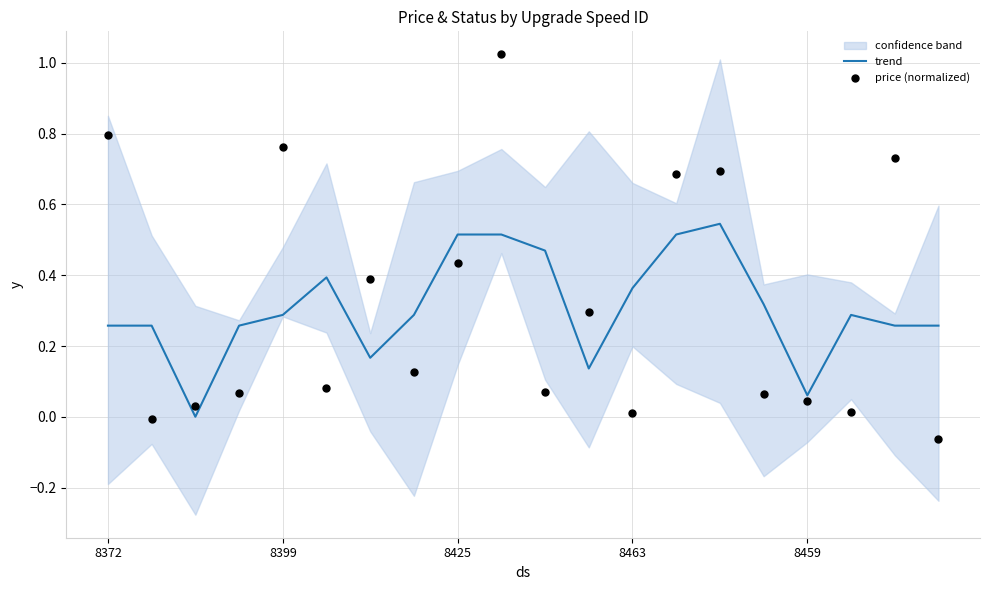

Which series has the largest total across all categories?

price (normalized)